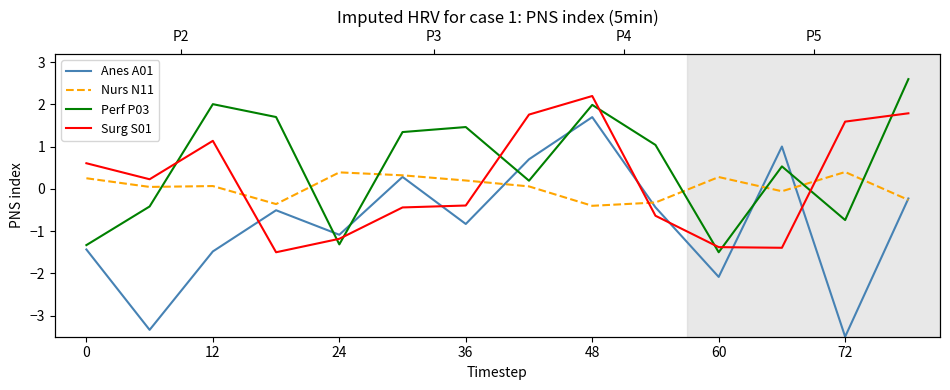

What is the difference between the second highest and minimum values in the Perf P03 series?

3.5